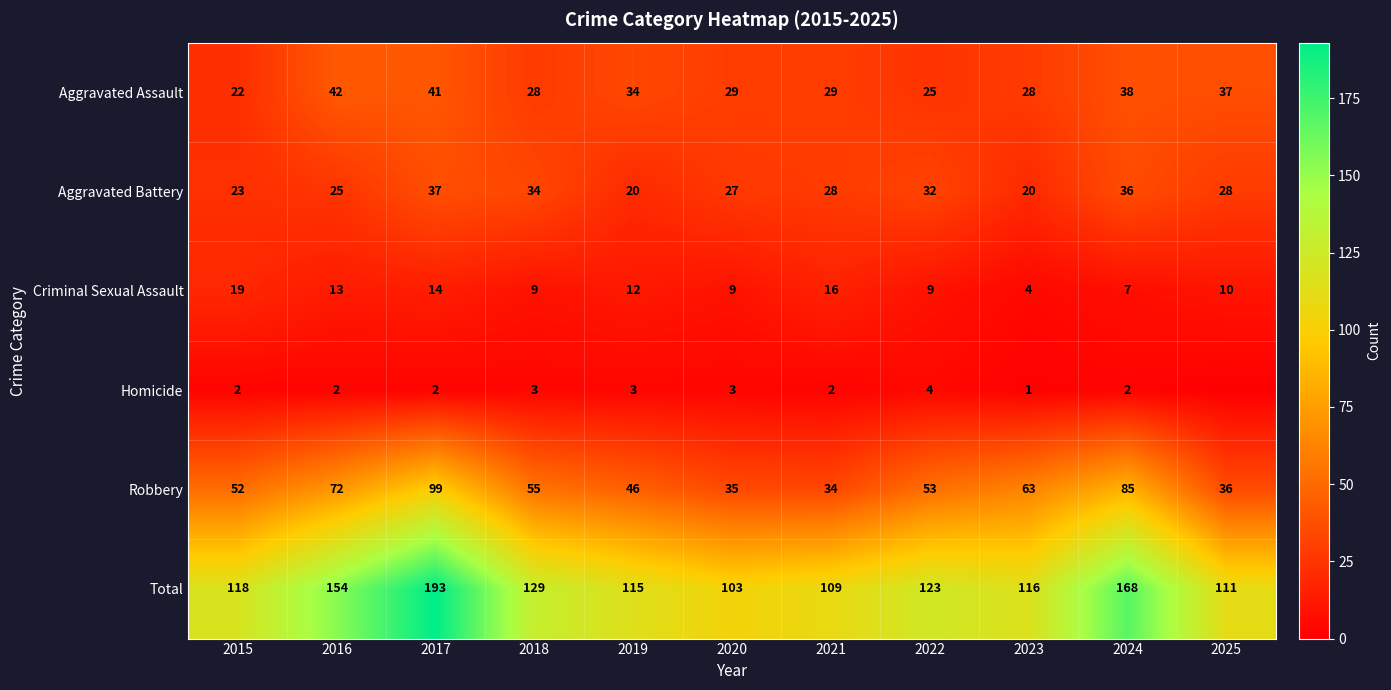

Is the value of Criminal Sexual Assault at 2024 greater than the value of Total at 2018?

No